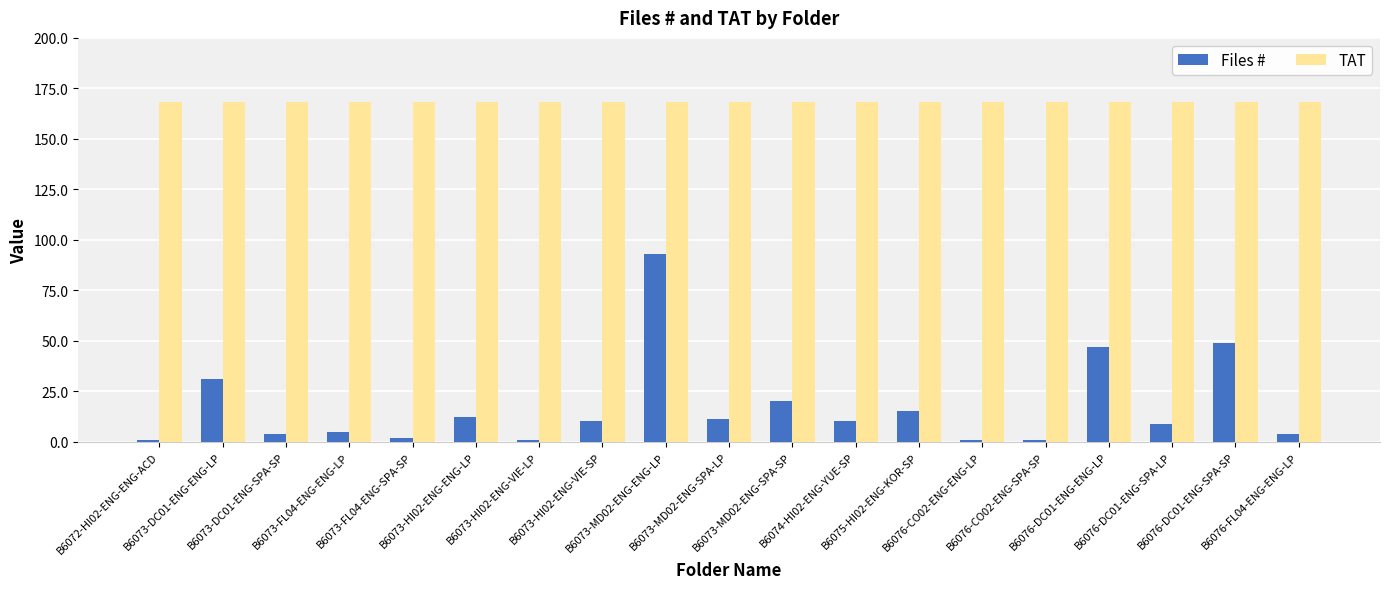

At how many categories does at least one series exceed 115?

19